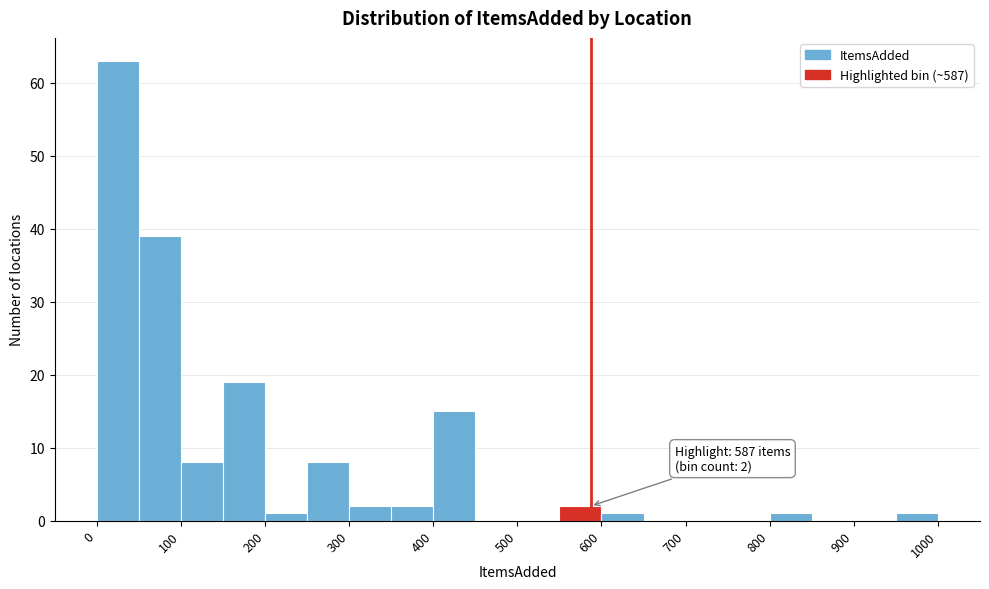

Over which range of the x-axis is the bar tallest?

0 to 50